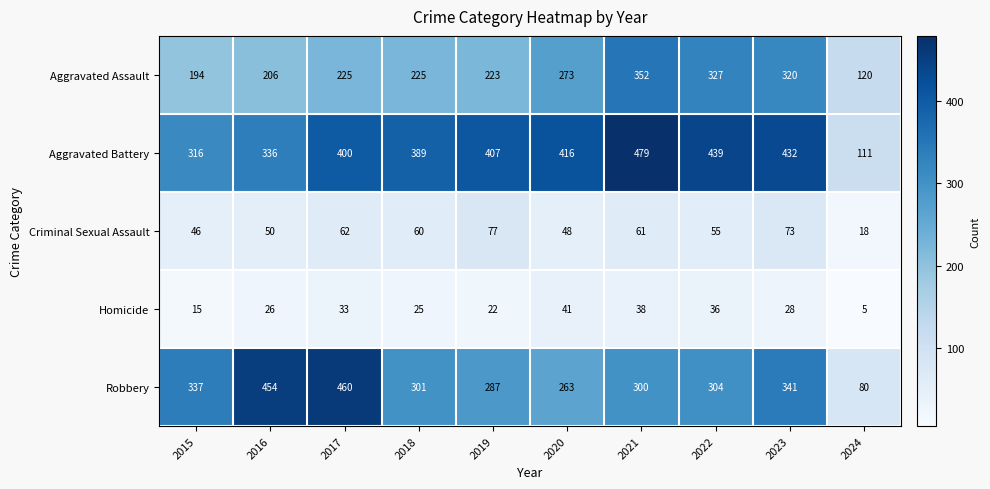

Read the Robbery value at 2023, to the nearest 10.

340